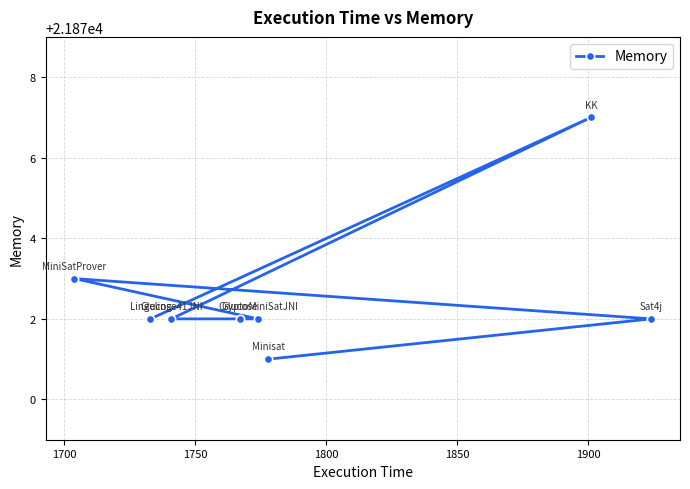

What is the smallest value displayed?

21871